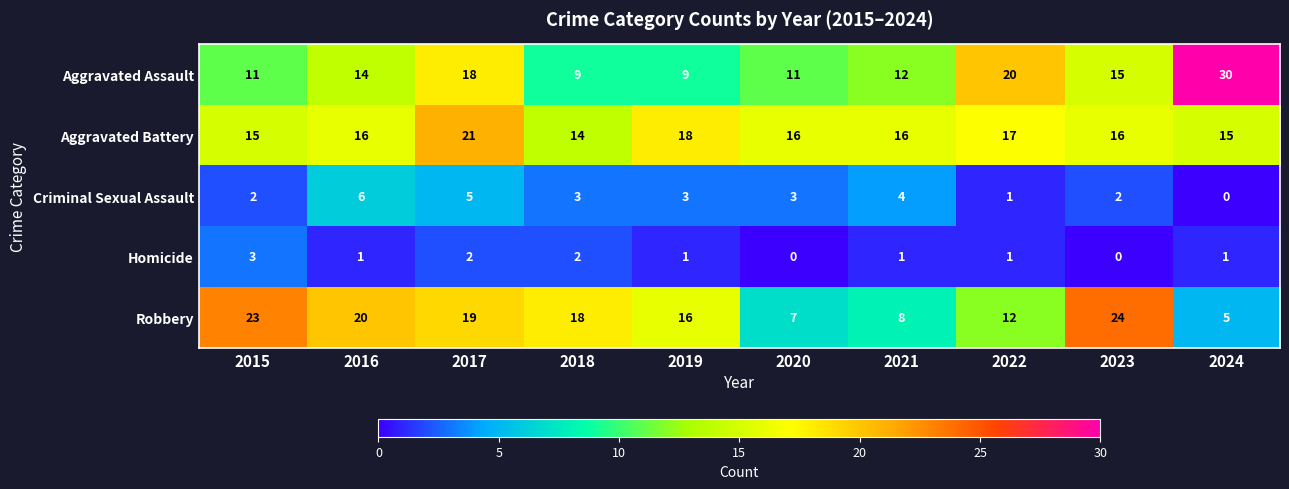

At 2017, list the series in order from largest to smallest.

Aggravated Battery, Robbery, Aggravated Assault, Criminal Sexual Assault, Homicide